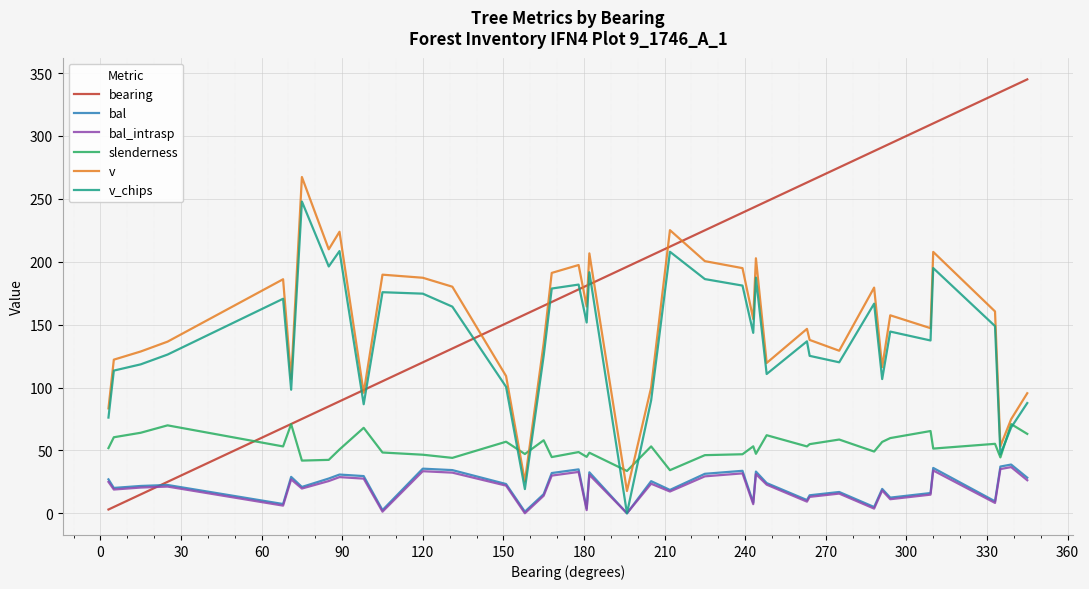

Which series has the largest total across all categories?

bearing